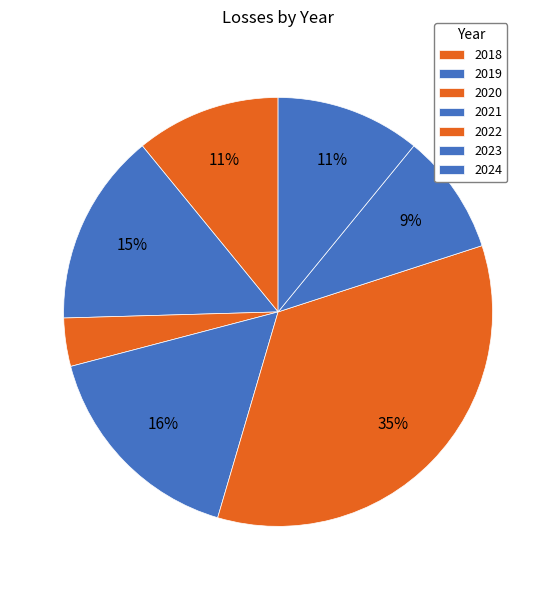

To the nearest percent, what portion does 2024 represent?

11%